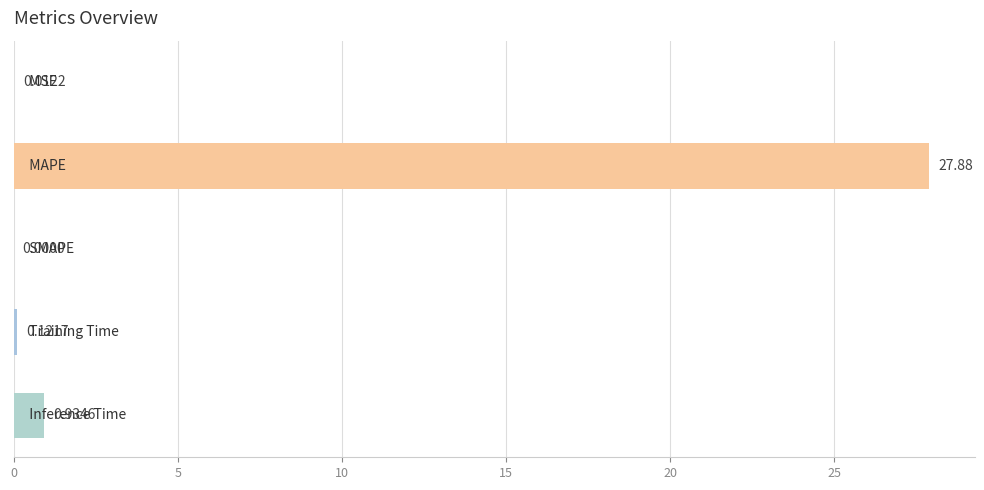

What is the sum of all values?

29.0